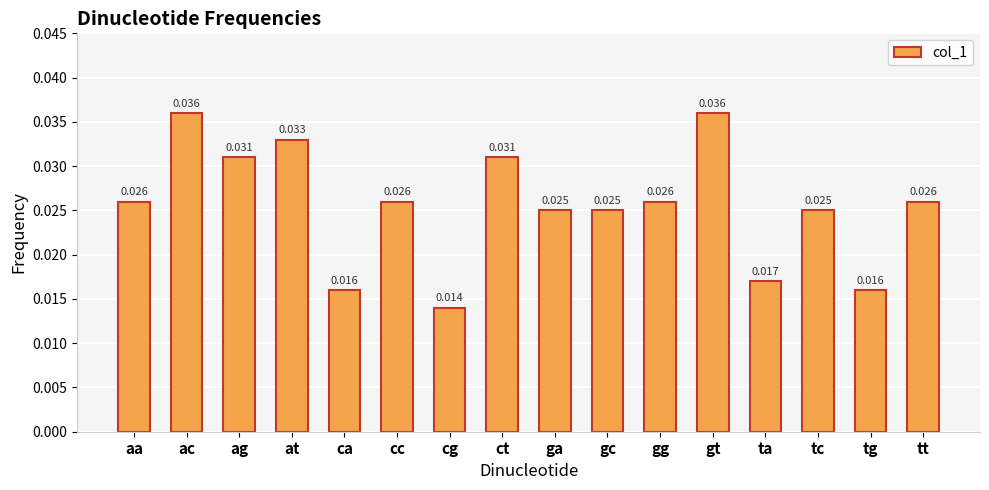

Which category has the lowest value across all series?

cg